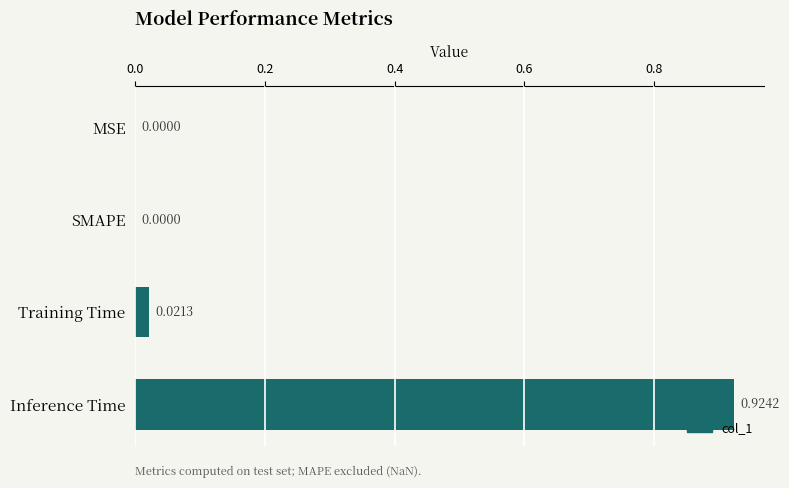

Which category has the highest value across all series?

Inference Time